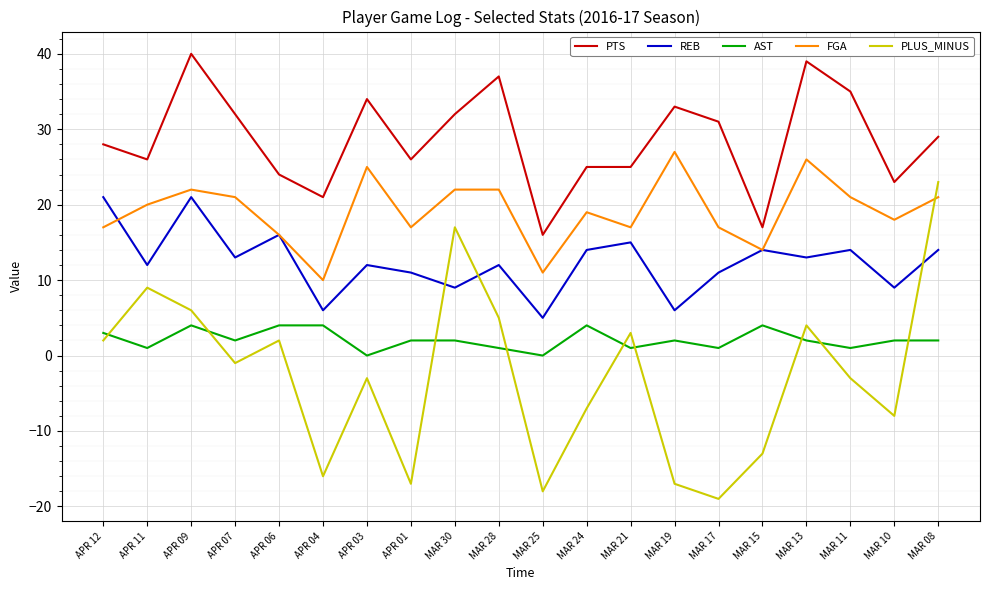

Read the FGA value at MAR 08, to the nearest 5.

20